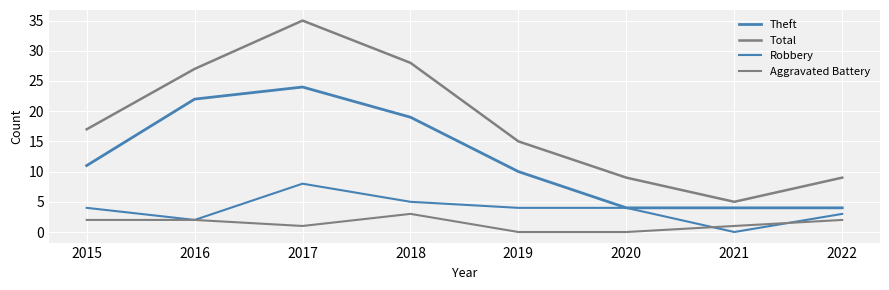

Which series changed the most between 2015 and 2021?

Total